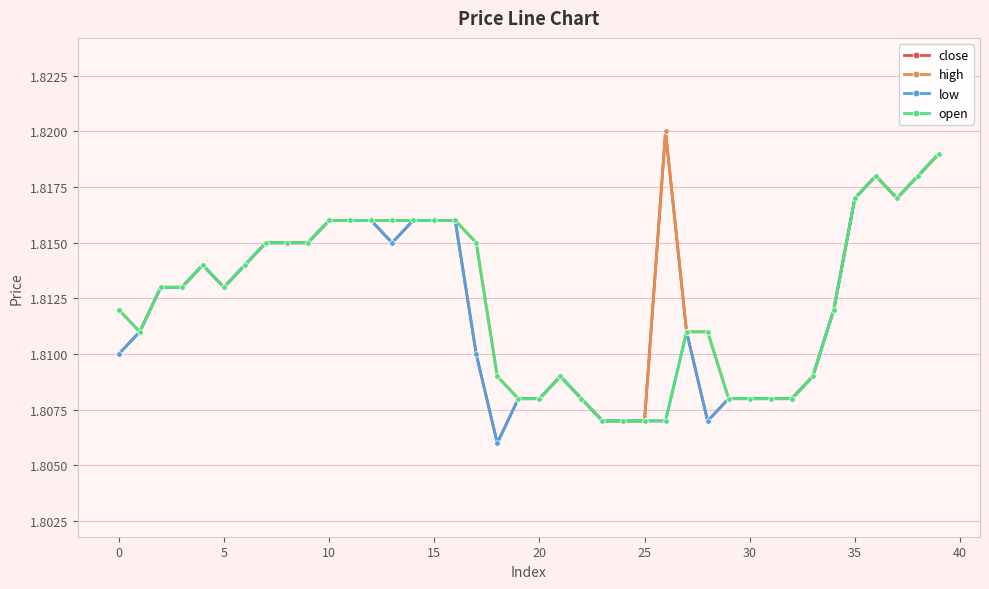

True or false: open has more than 2 points higher than both neighbors.

True